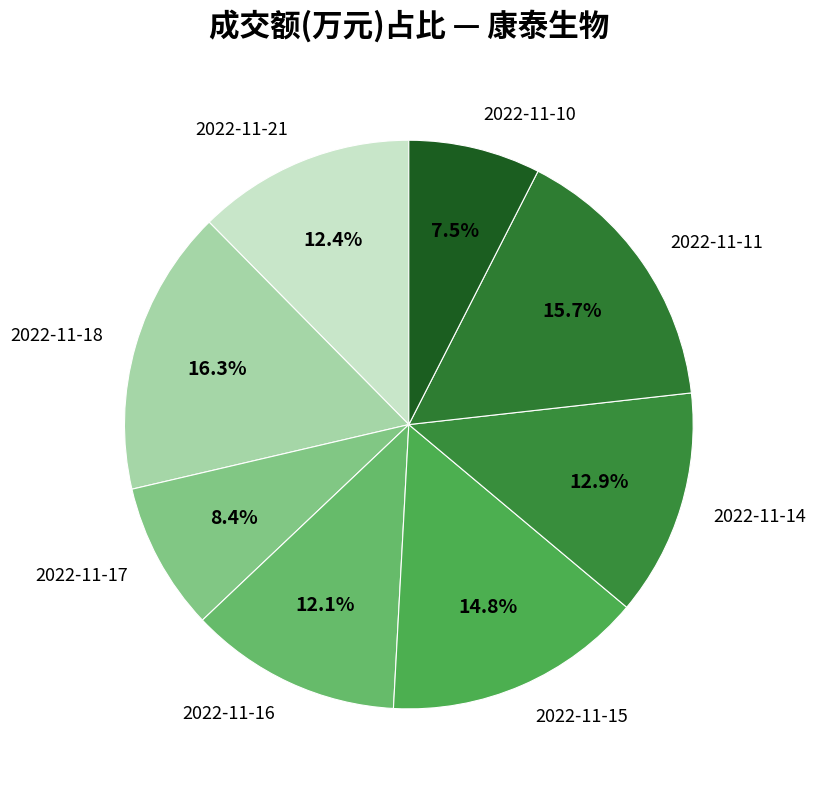

To the nearest percent, what is the average slice percentage?

12%